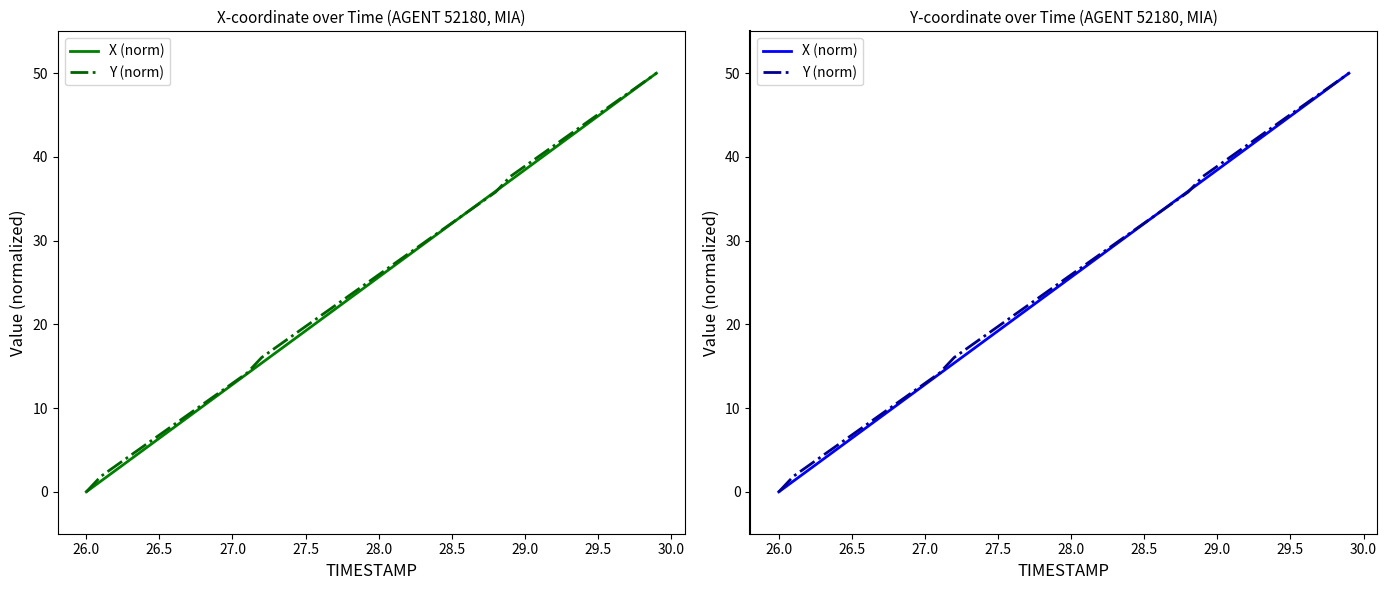

Which series ends up on top after the final intersection of Y (norm) and X (norm)?

Y (norm)